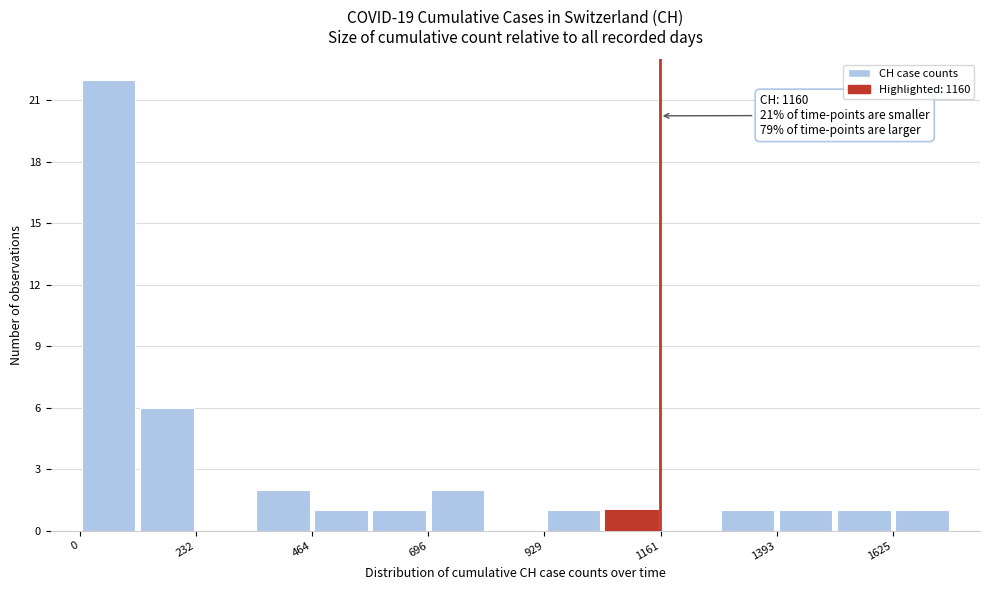

Read against the x-axis, roughly where is the centre of the tallest bar?

50